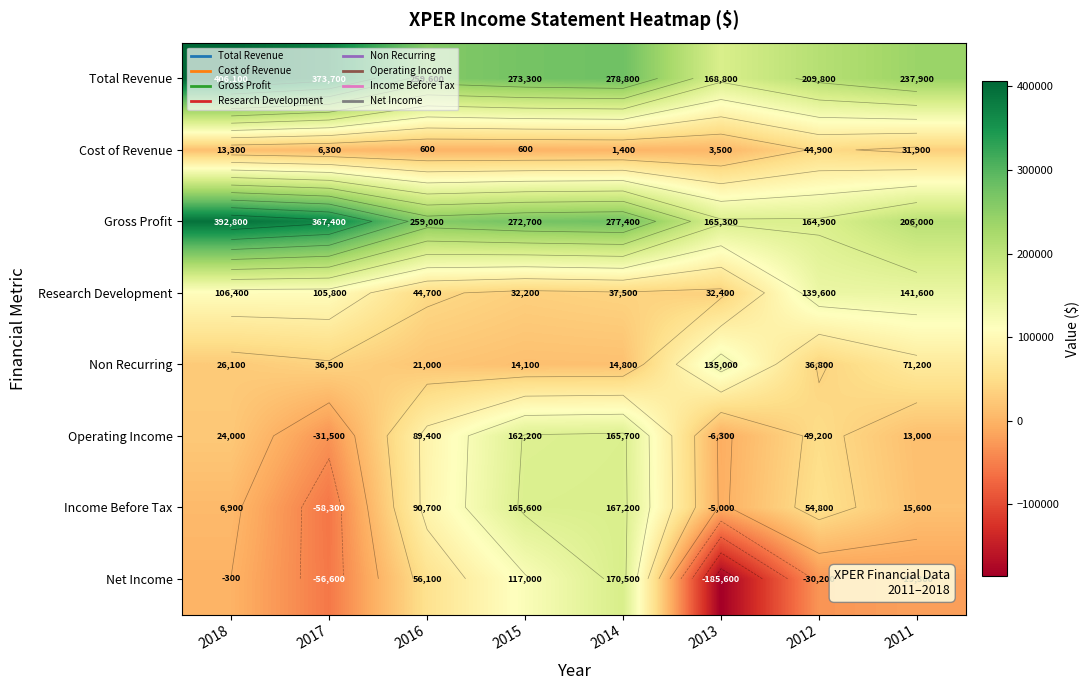

What is the difference between the second highest and second lowest values in the Non Recurring series?

56400